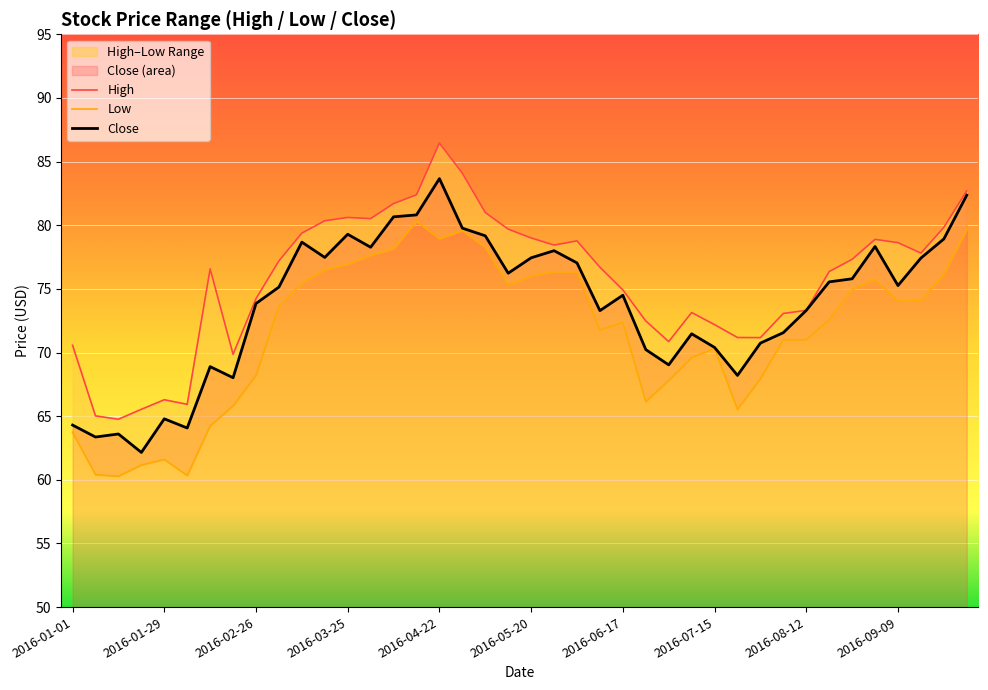

True or false: Low has a value of 18.2 at 22.

False